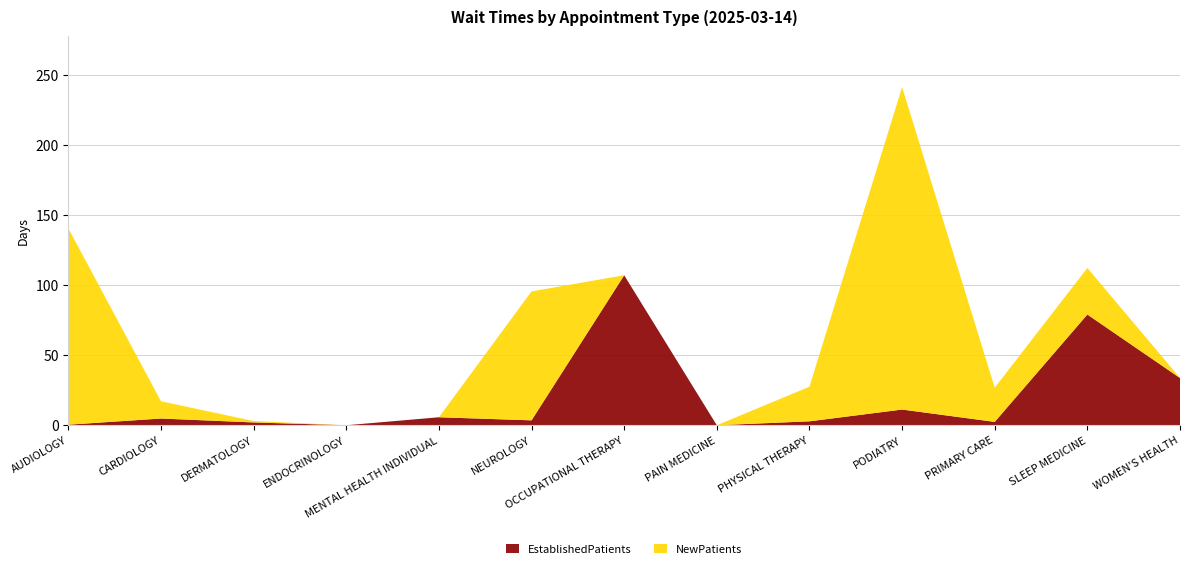

Reading left to right, transcribe all the data shown in this chart.

EstablishedPatients: AUDIOLOGY=0.4	CARDIOLOGY=4.8	DERMATOLOGY=2.0	ENDOCRINOLOGY=0.0	MENTAL HEALTH INDIVIDUAL=5.7	NEUROLOGY=3.5	OCCUPATIONAL THERAPY=107.0	PAIN MEDICINE=0.0	PHYSICAL THERAPY=2.8	PODIATRY=11.2	PRIMARY CARE=2.4	SLEEP MEDICINE=79.0	WOMEN'S HEALTH=33.7
NewPatients: AUDIOLOGY=140.0	CARDIOLOGY=12.3	DERMATOLOGY=1.0	ENDOCRINOLOGY=0.0	MENTAL HEALTH INDIVIDUAL=0.0	NEUROLOGY=92.0	OCCUPATIONAL THERAPY=0.0	PAIN MEDICINE=0.0	PHYSICAL THERAPY=24.7	PODIATRY=230.0	PRIMARY CARE=24.4	SLEEP MEDICINE=33.2	WOMEN'S HEALTH=0.0